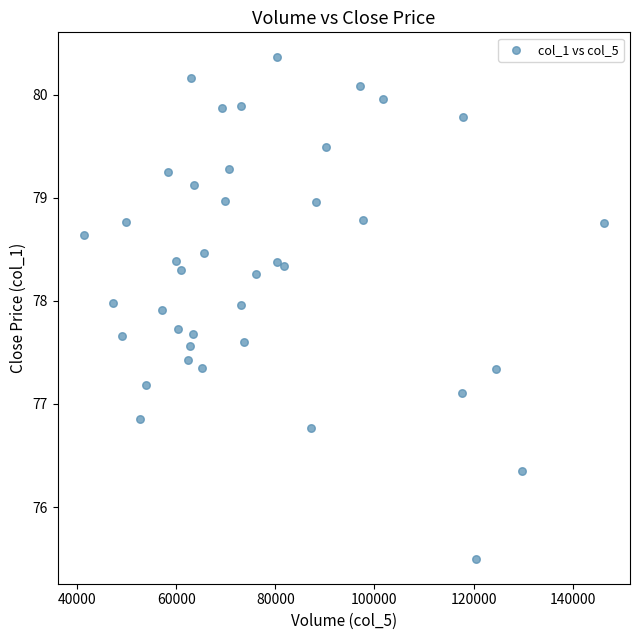

What is the range of Y values (max minus min)?

4.9